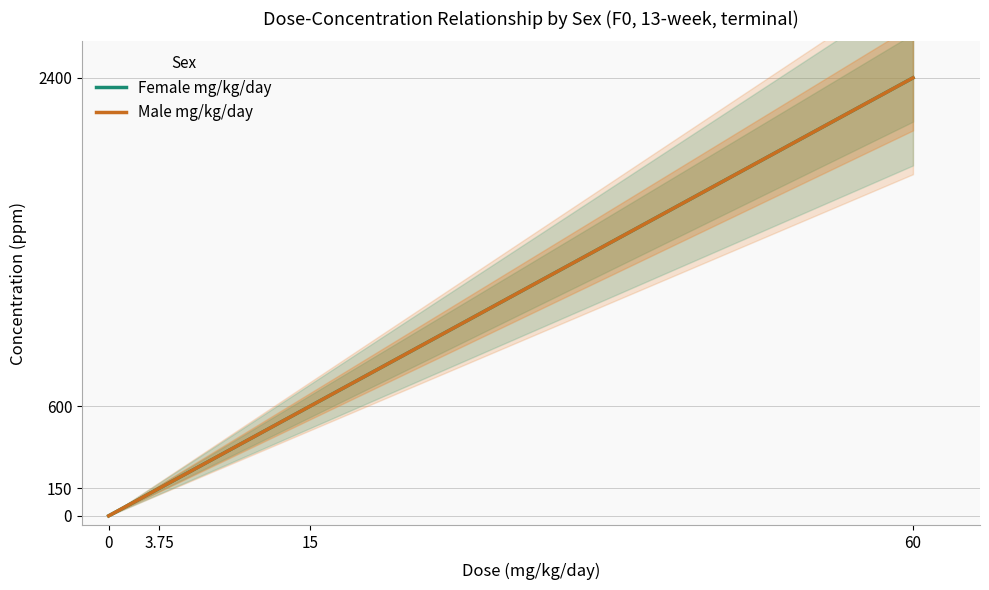

True or false: Male mg/kg/day has a value of 1162 at 0.

False